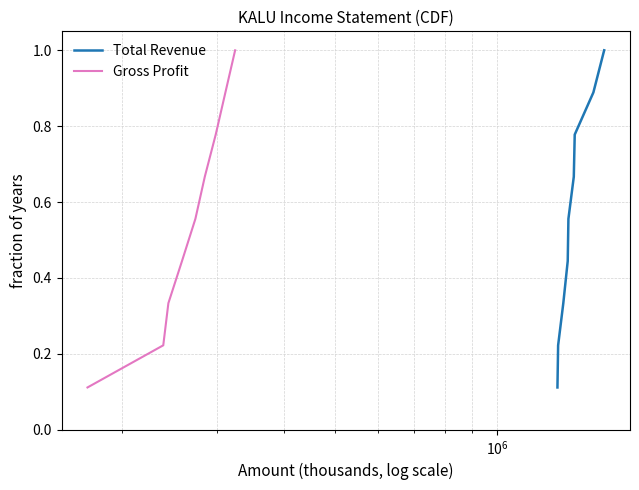

Is the value of Gross Profit at 8 greater than the value of Total Revenue at $\mathdefault{10^{5}}$?

Yes